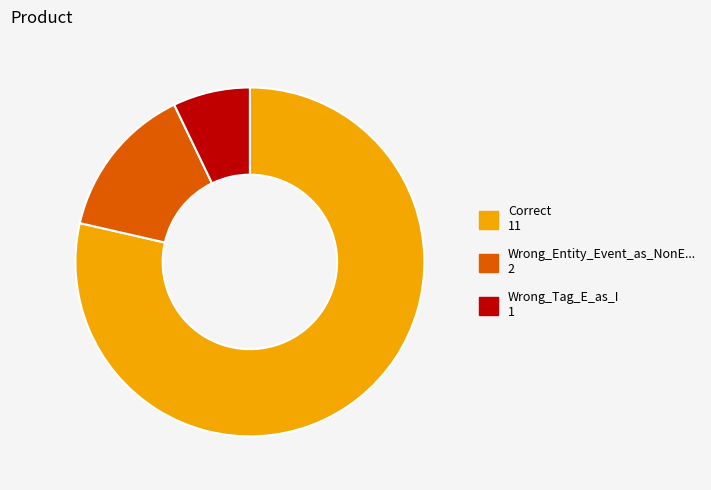

Which category has the biggest portion of the pie?

Correct